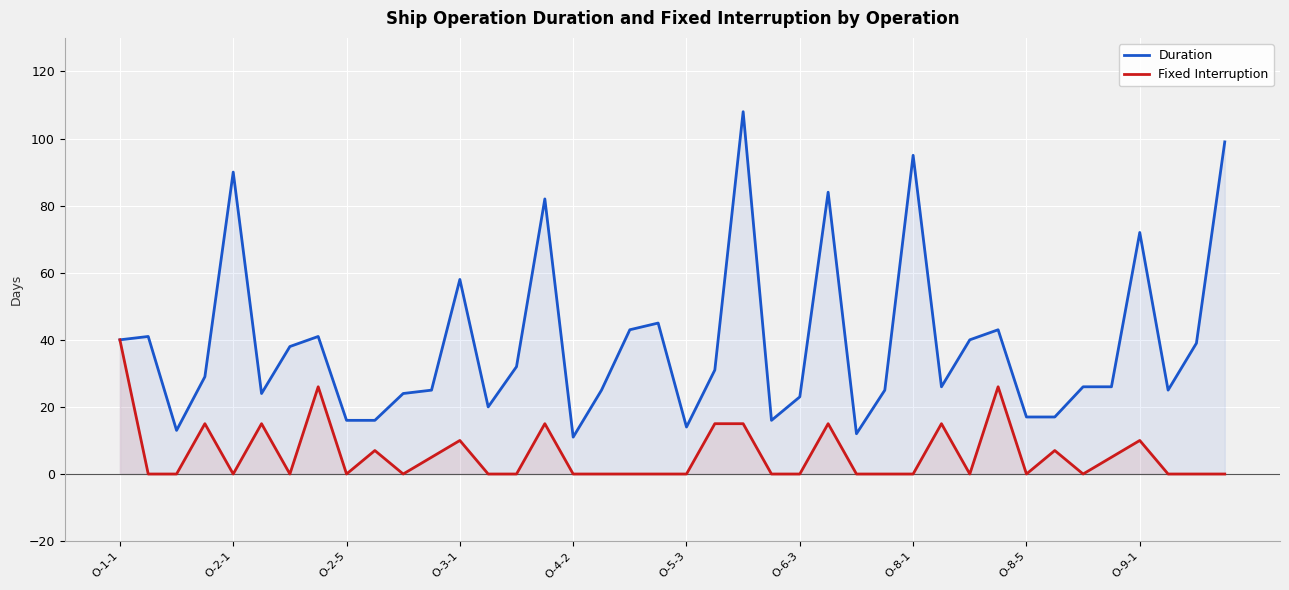

Count the Fixed Interruption values in the range 0 to 15.

37